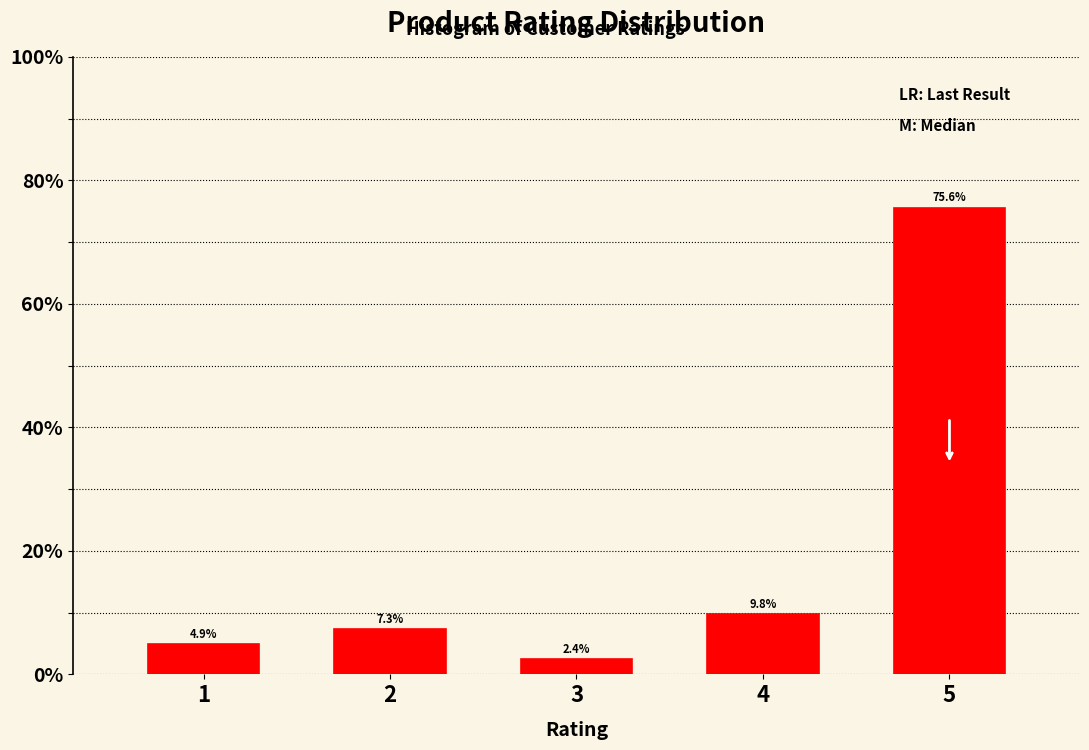

Reading right to left, list all the values displayed in this chart.

5=75.6	4=9.8	3=2.4	2=7.3	1=4.9